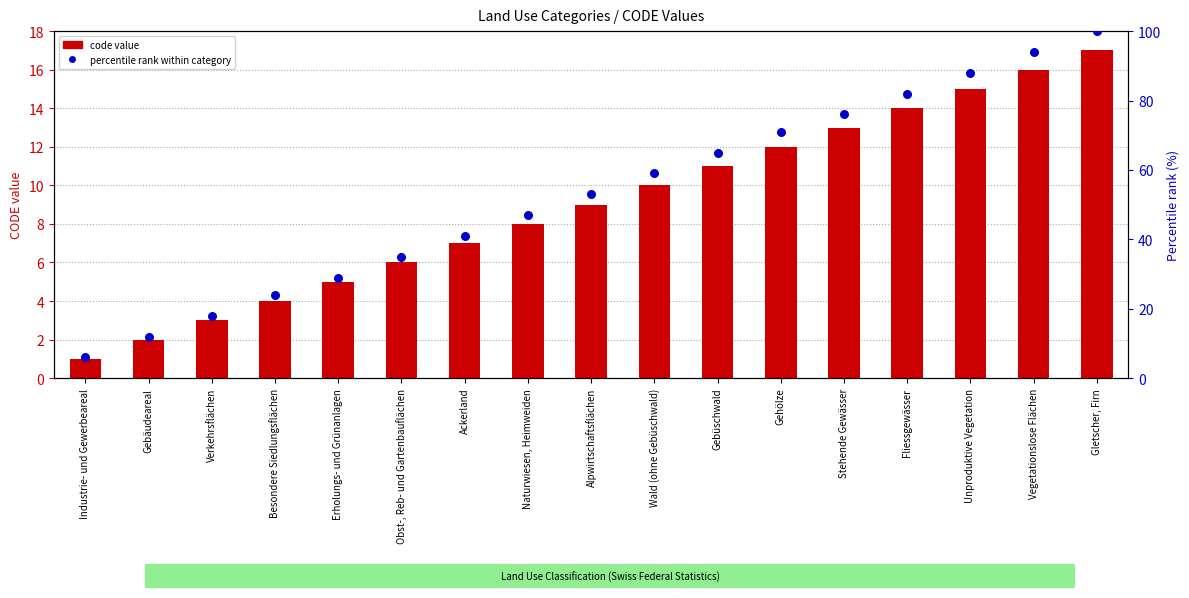

Which series reaches the minimum Y coordinate?

code value